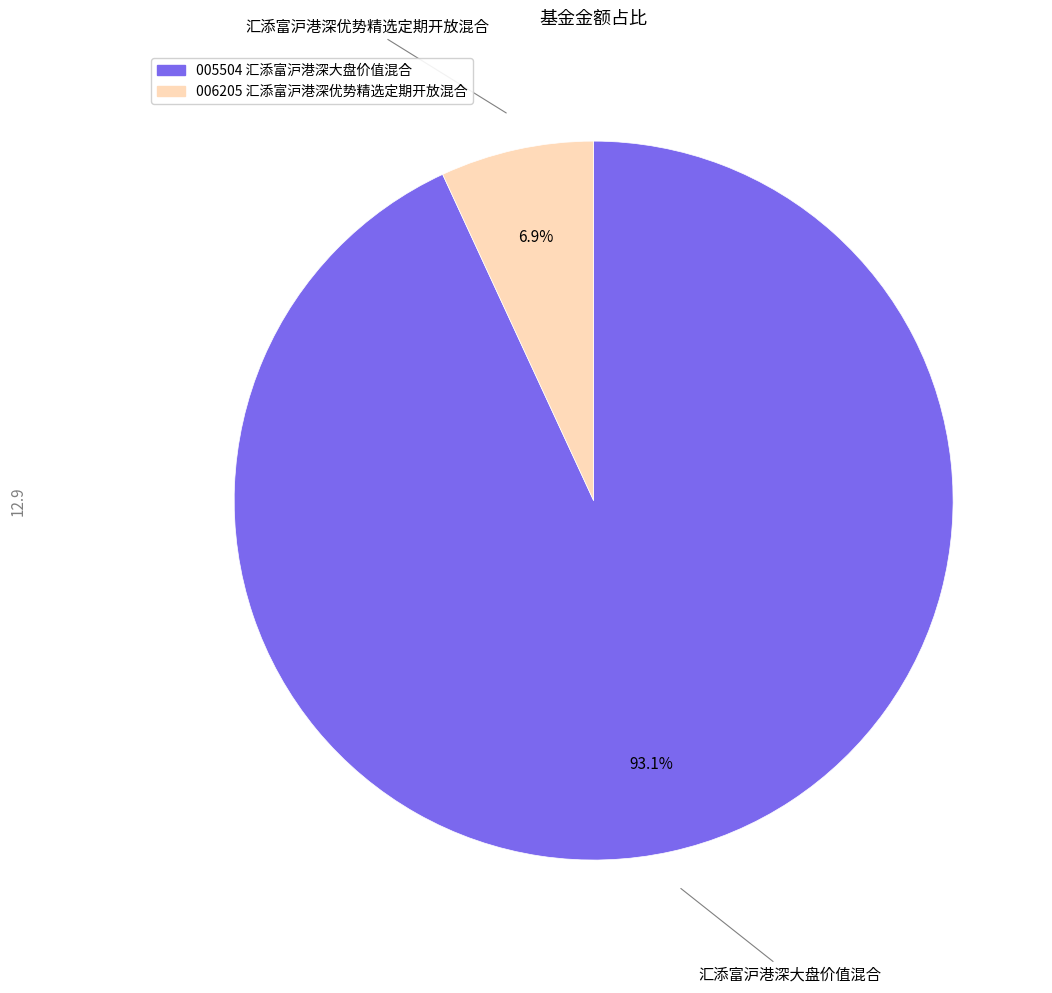

How many slices are in this pie chart?

2